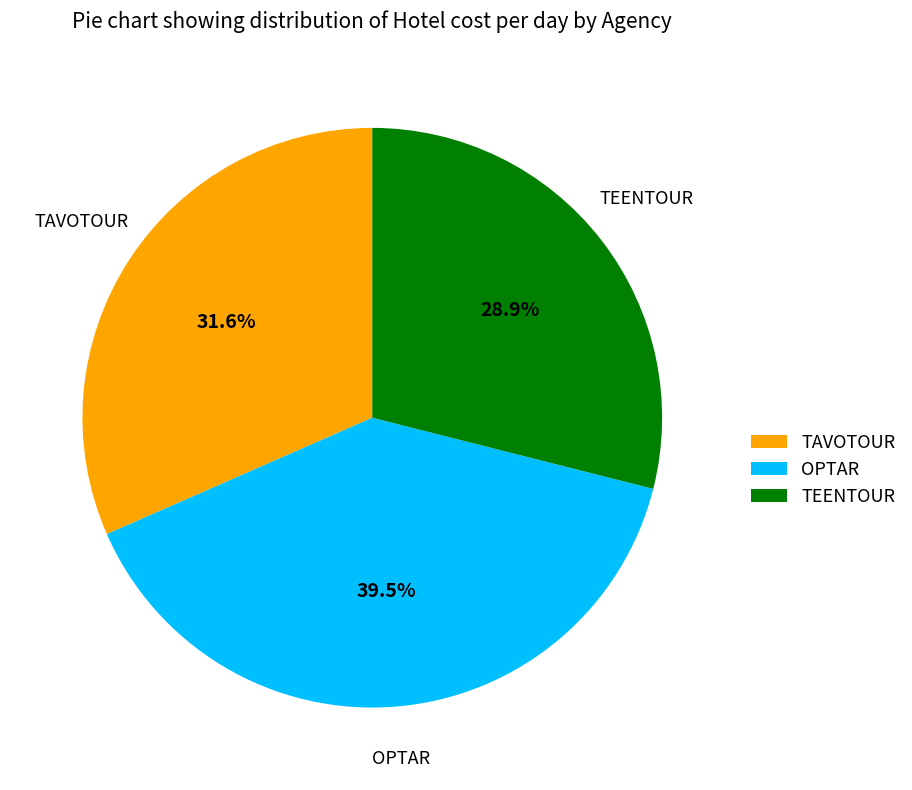

Rank the categories by value from lowest to highest.

TEENTOUR, TAVOTOUR, OPTAR